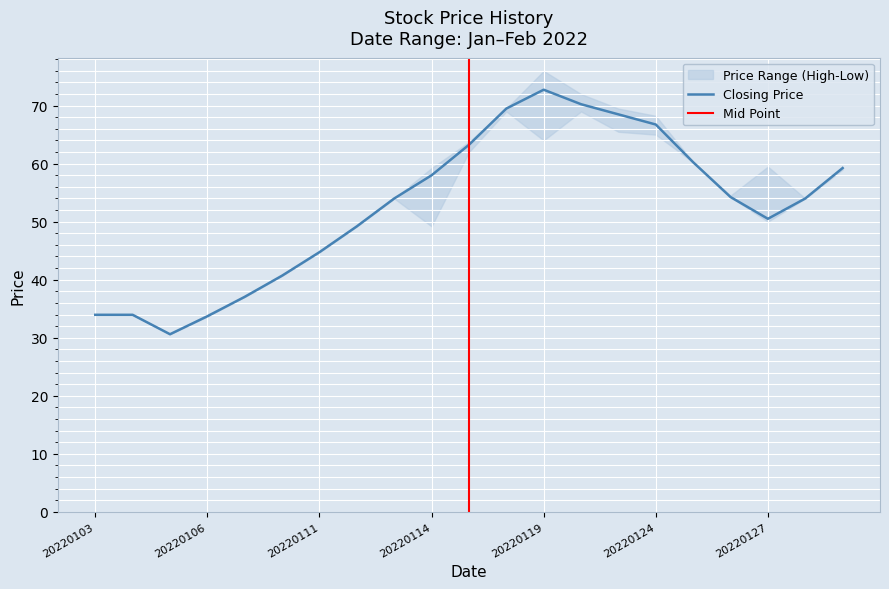

At which category is the sum across all series the highest?

20220119